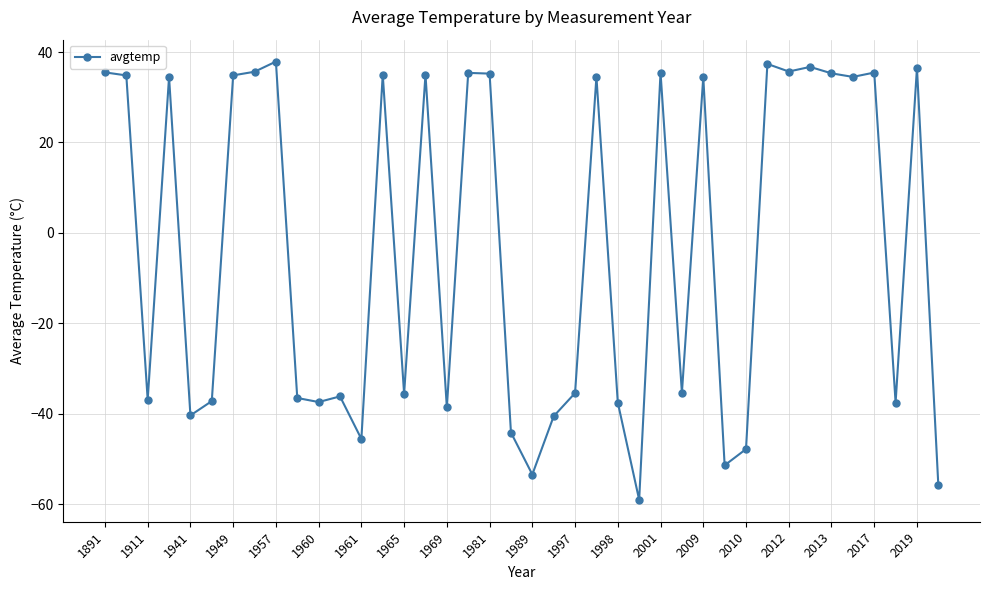

How many values are below zero?

20